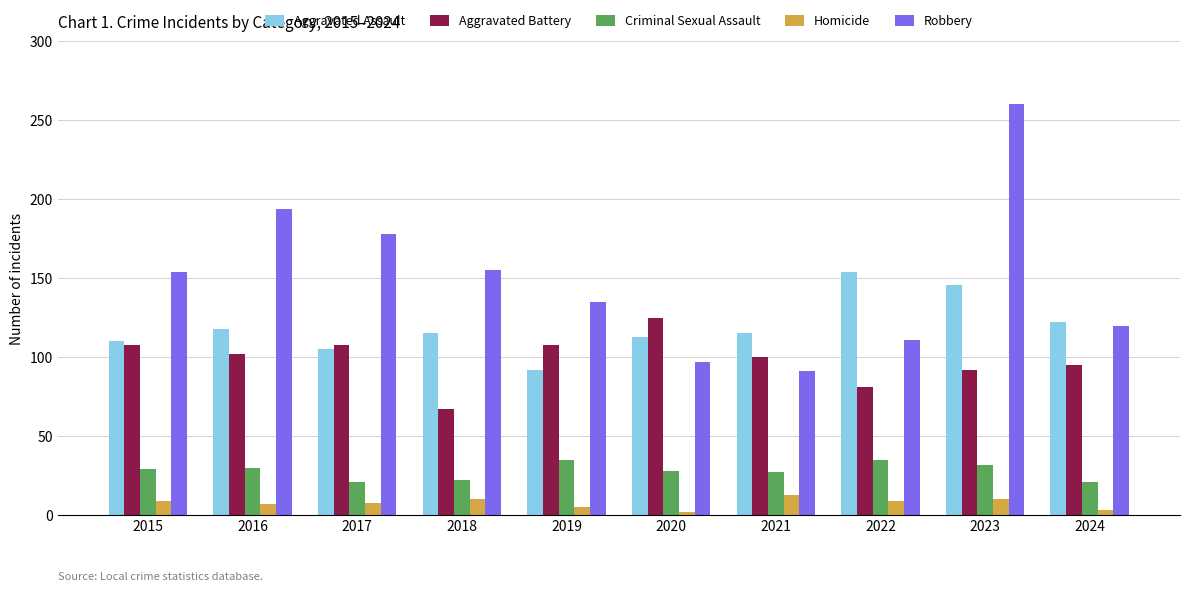

Which series has the widest spread of values?

Robbery